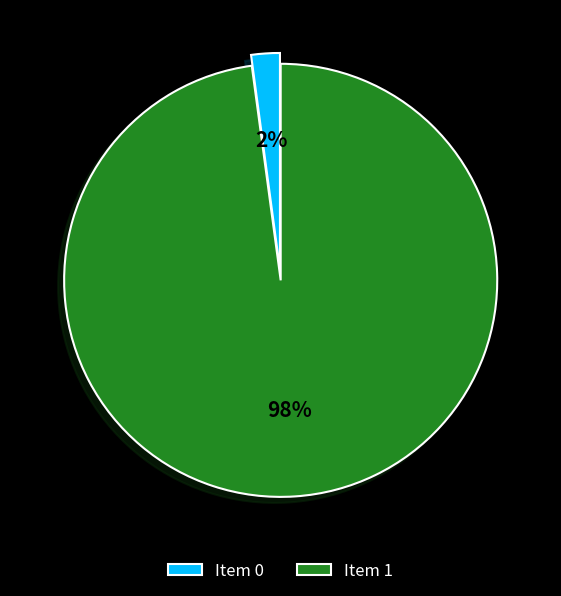

How many segments does this pie chart have?

2